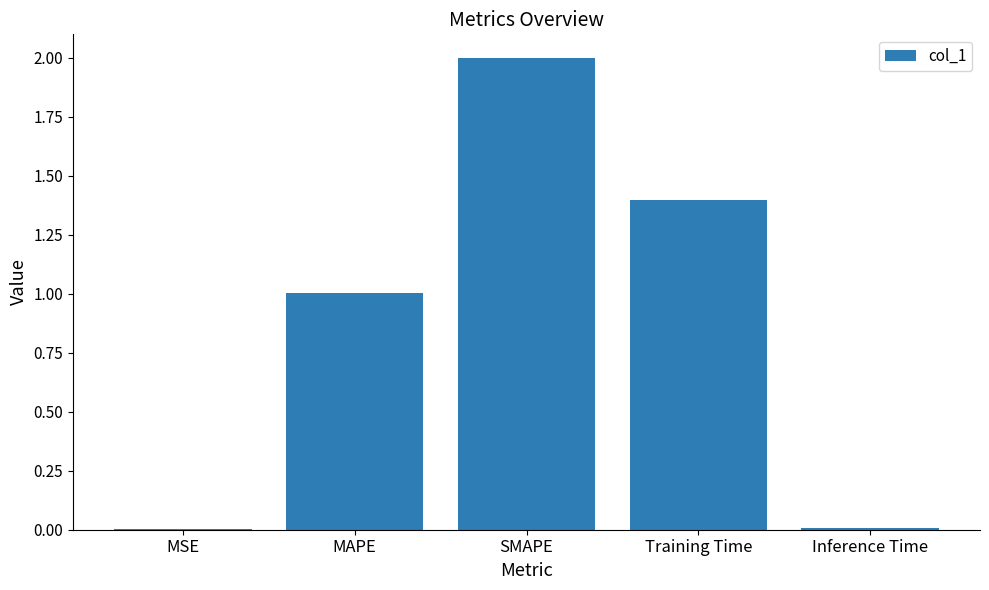

What is the approximate value at MAPE?

1.0